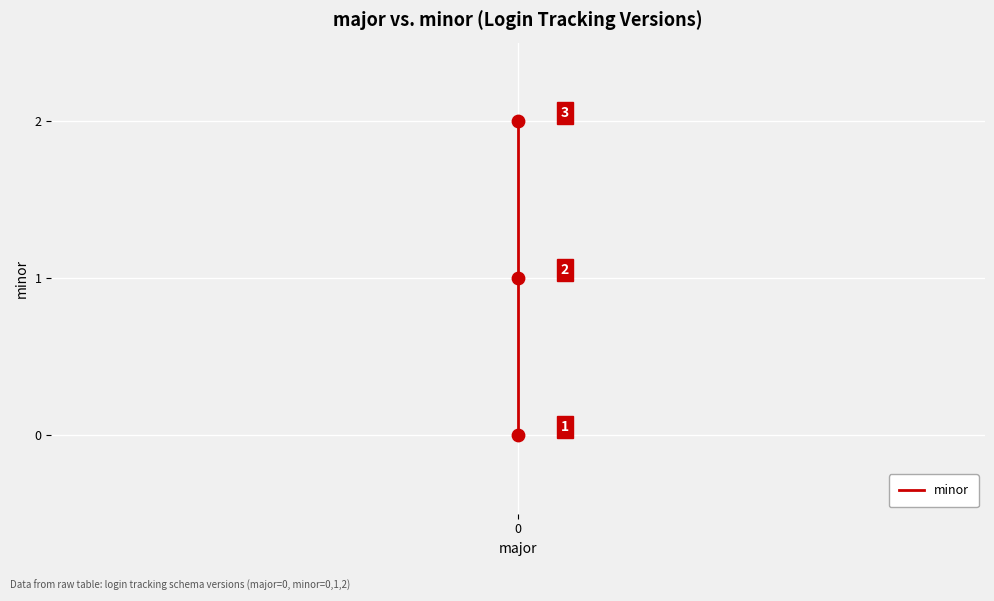

Between 1 and 0, which is larger?

1